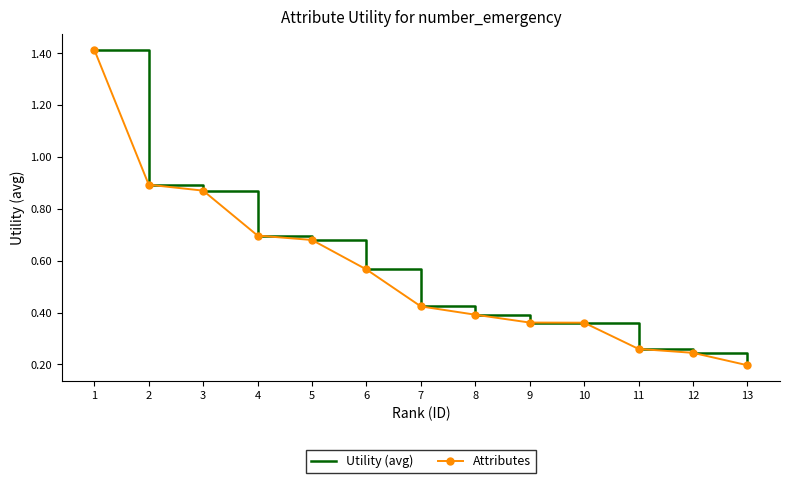

At which label is Attributes closest to 0?

13